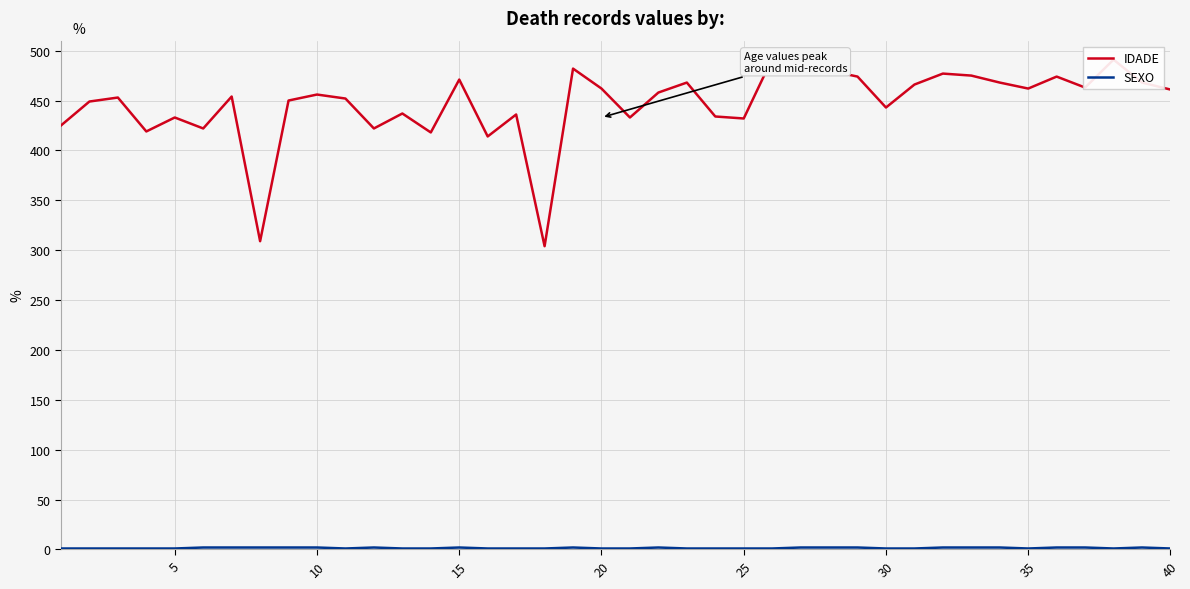

What is the difference between the maximum and minimum values in the IDADE series?

188